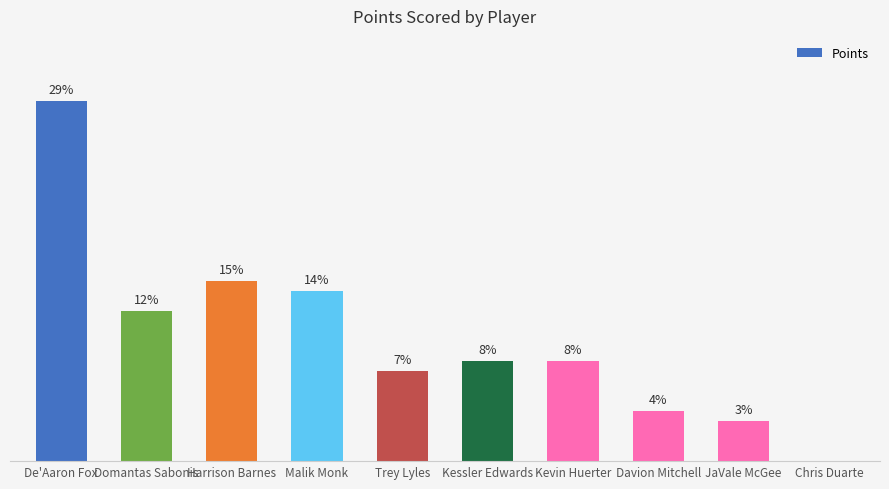

Does the chart contain stacked bars?

No